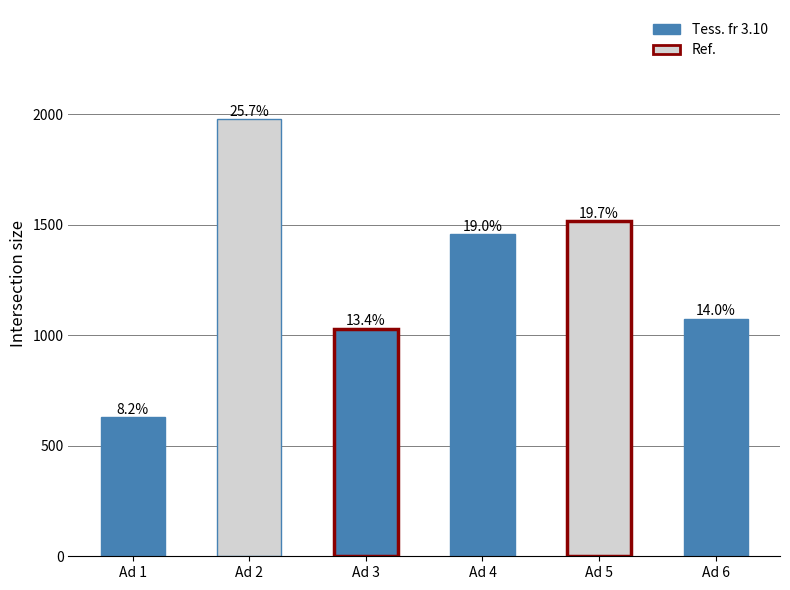

How many bars are there in total?

6